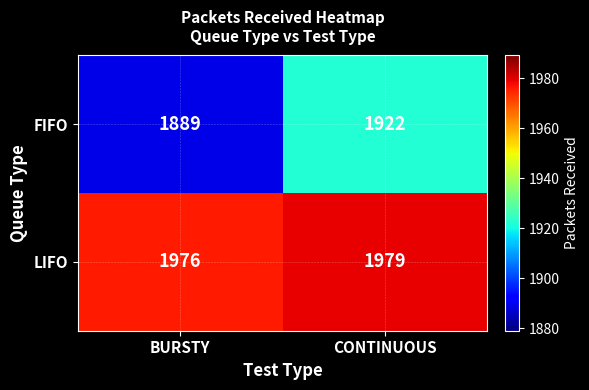

Which series changed the most between BURSTY and CONTINUOUS?

FIFO